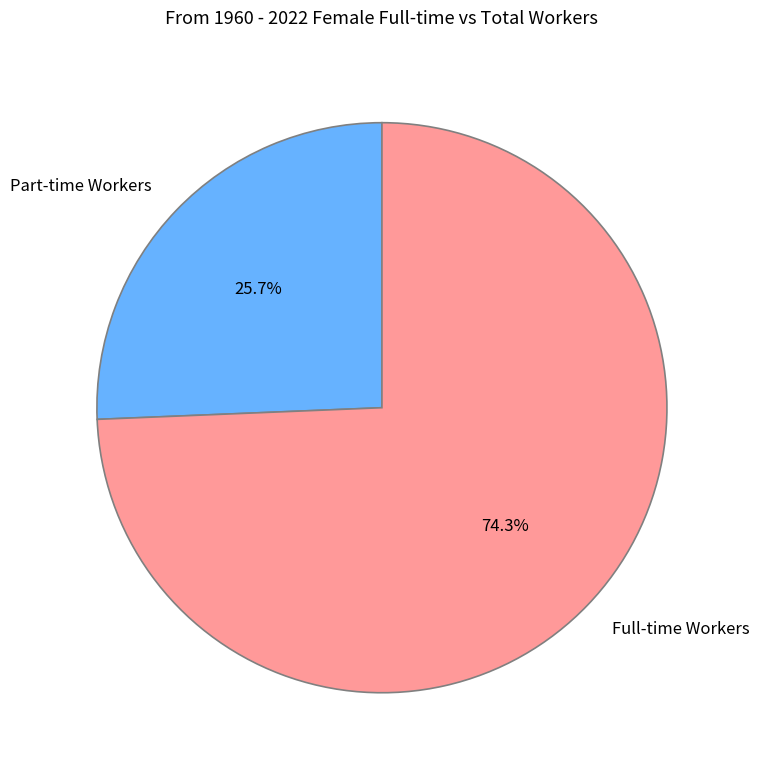

Which category has the smallest portion of the pie?

Part-time Workers